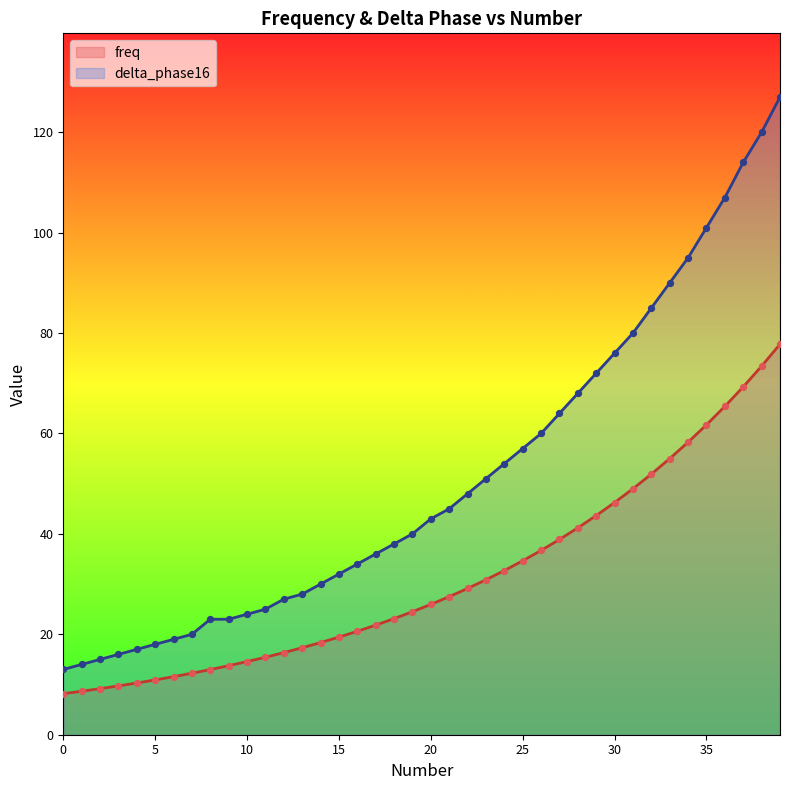

What is the total value across all series at 0?

21.2